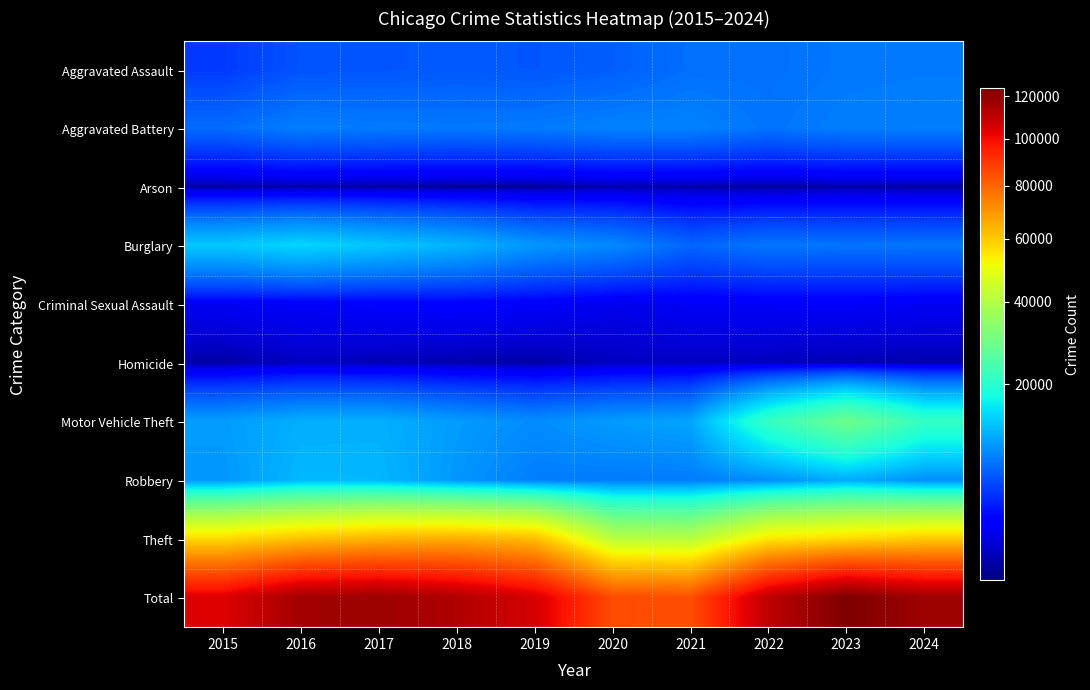

What is the spread (max minus min) of values at 2020?

84782